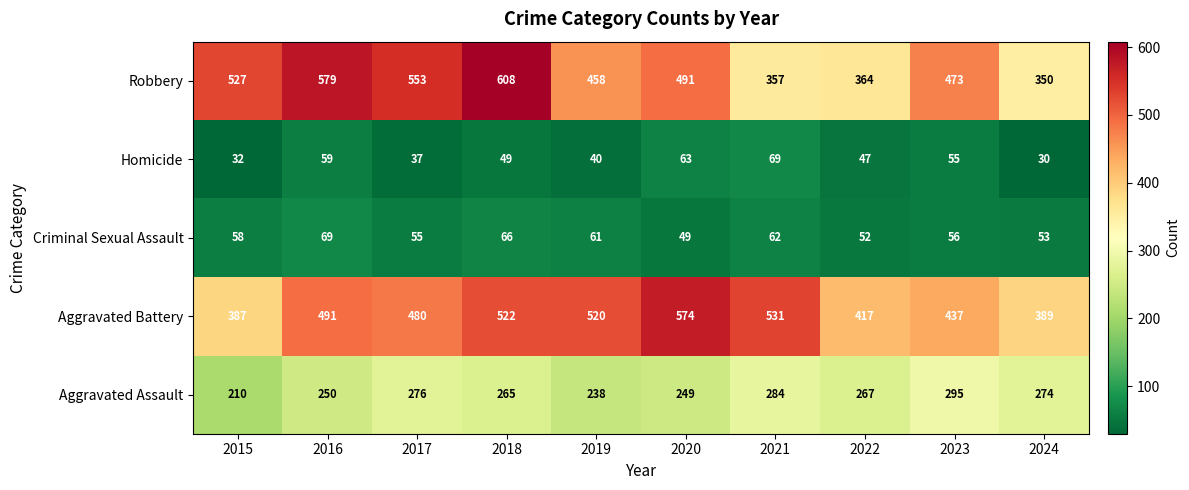

What is the total value across all series at 2022?

1147